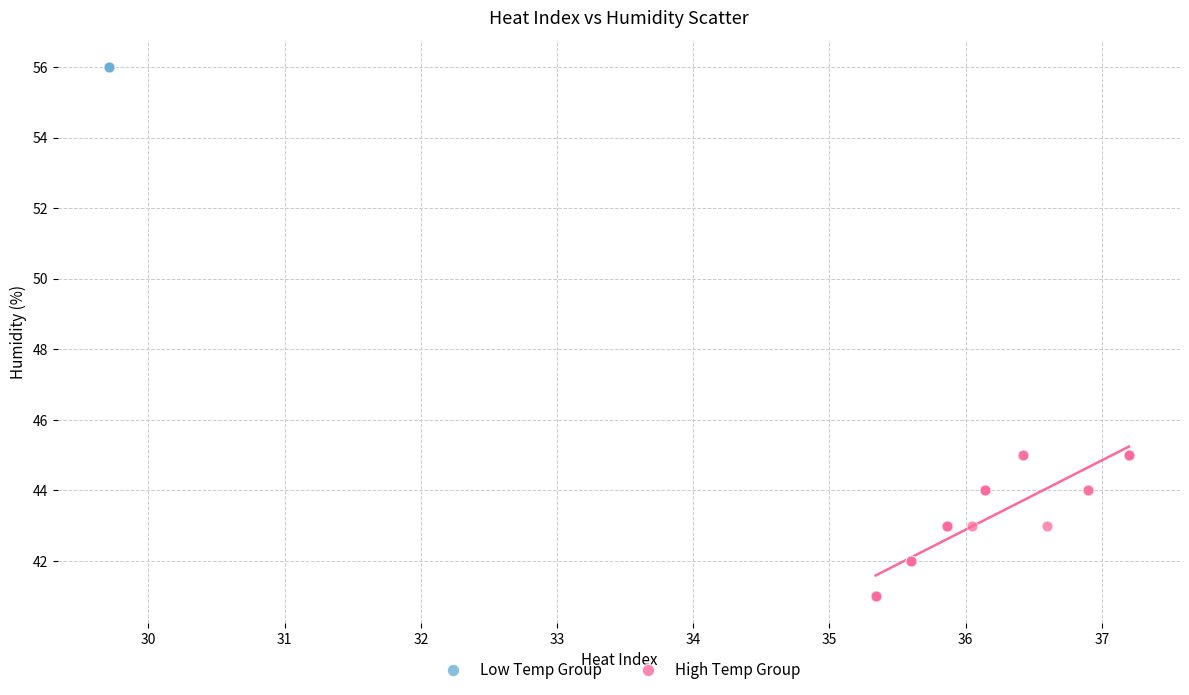

Which series contains the lowest Y value?

High Temp Group